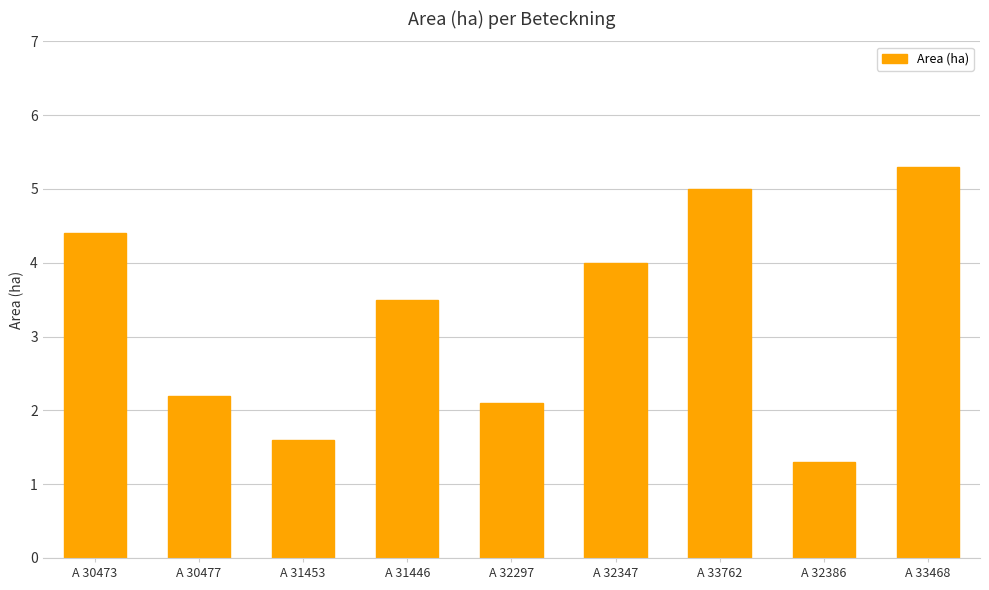

List the labels in order of value, smallest first.

A 32386, A 31453, A 32297, A 30477, A 31446, A 32347, A 30473, A 33762, A 33468